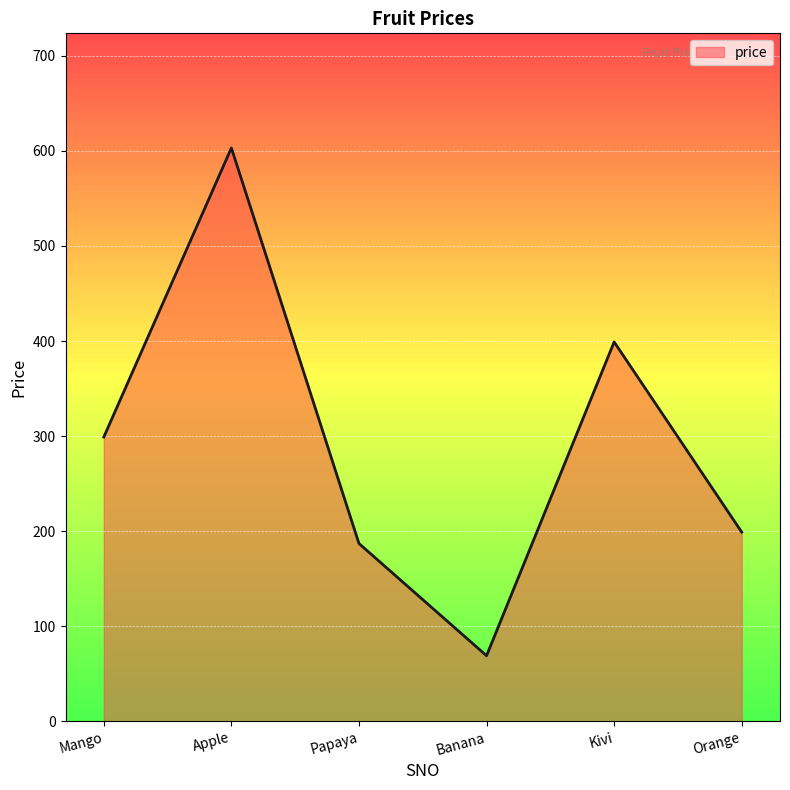

Which label corresponds to the largest value in the chart?

Apple